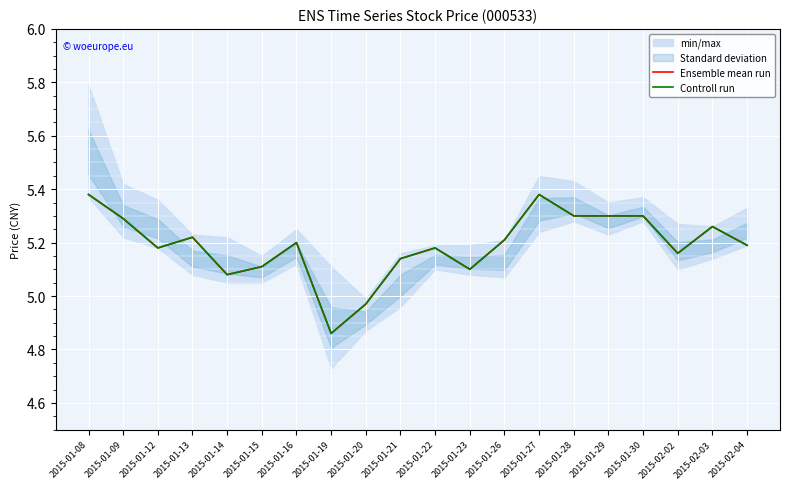

Which series changed the most between 2015-01-15 and 2015-01-30?

Ensemble mean run